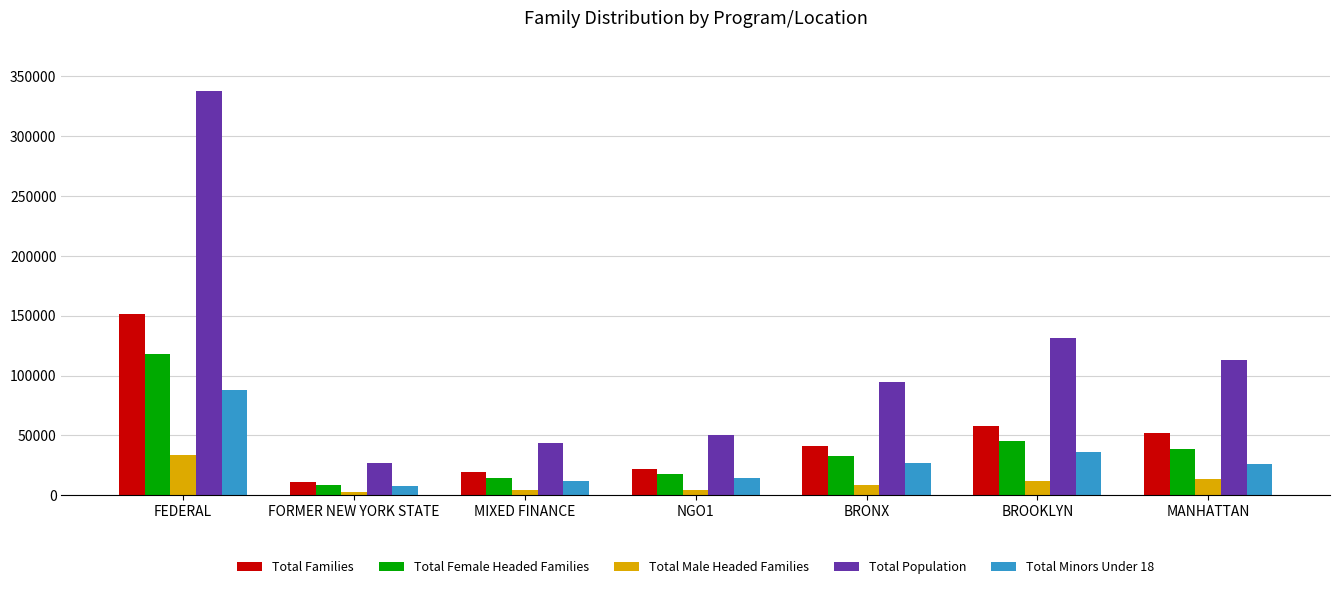

What is the difference between the second highest and minimum values in the Total Families series?

46290